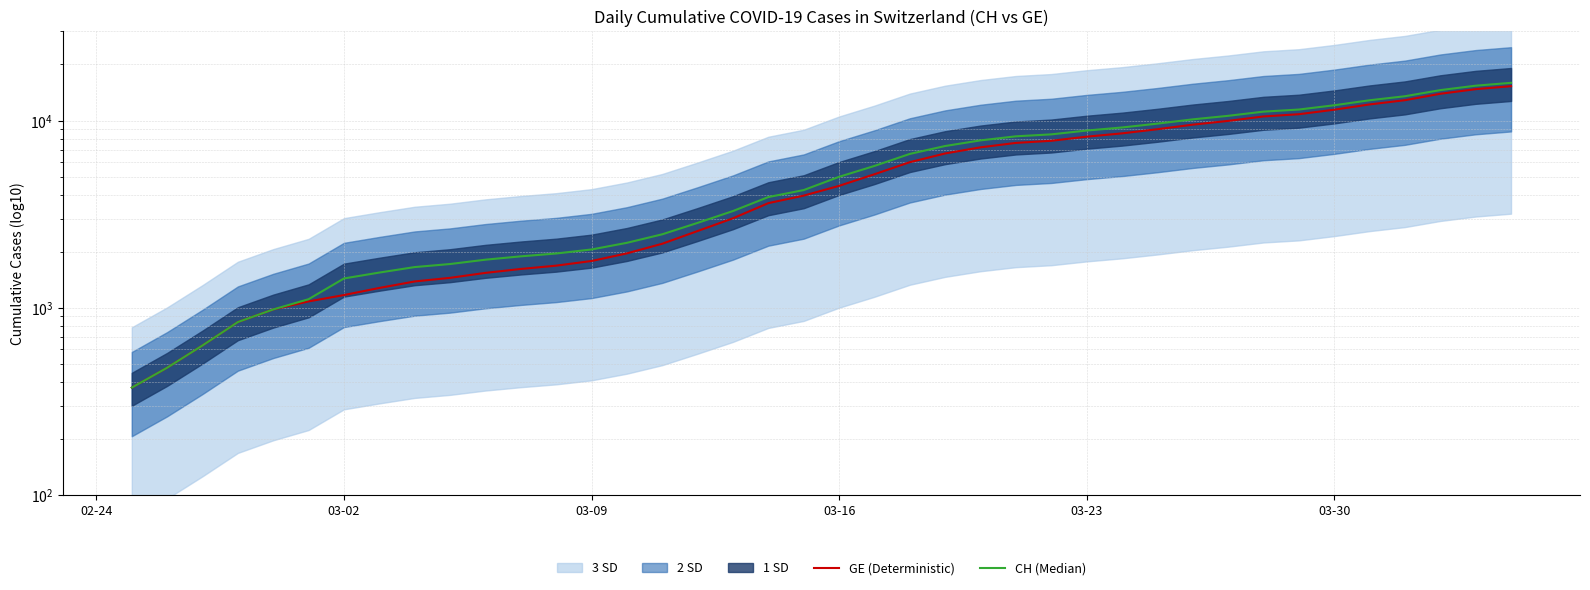

What is the difference between the highest and lowest values at 03-09?

271